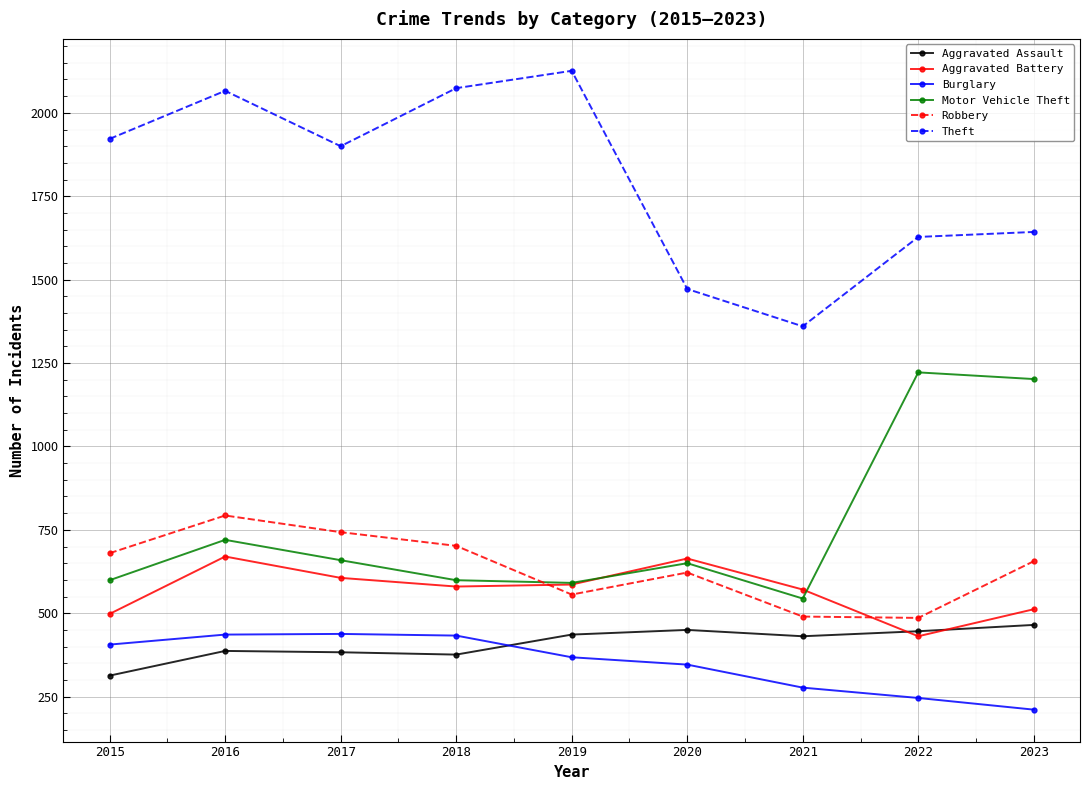

Which label corresponds to the largest value in the chart?

2019